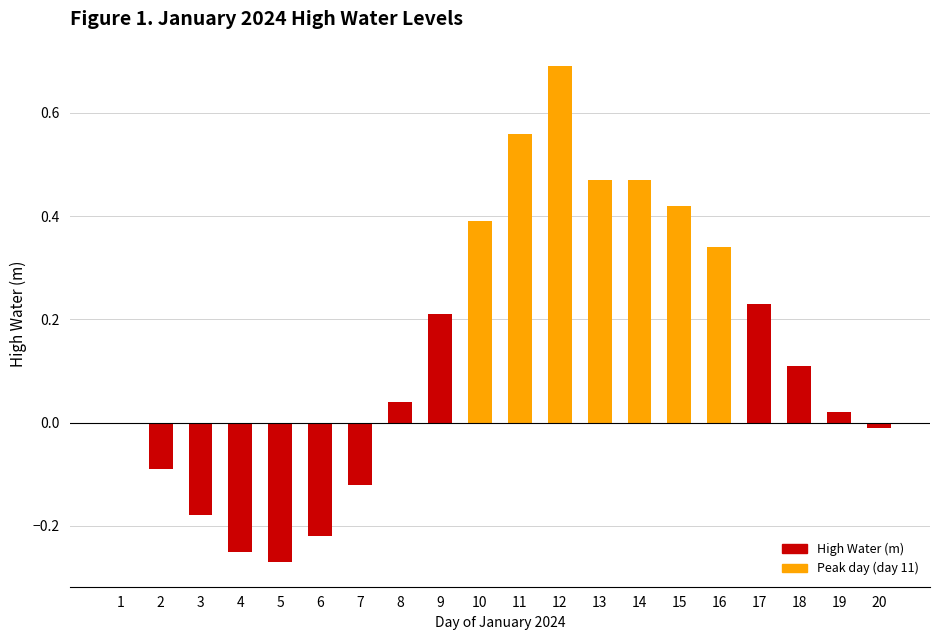

The chart shows a value of 0.1 at 9. True or false?

False